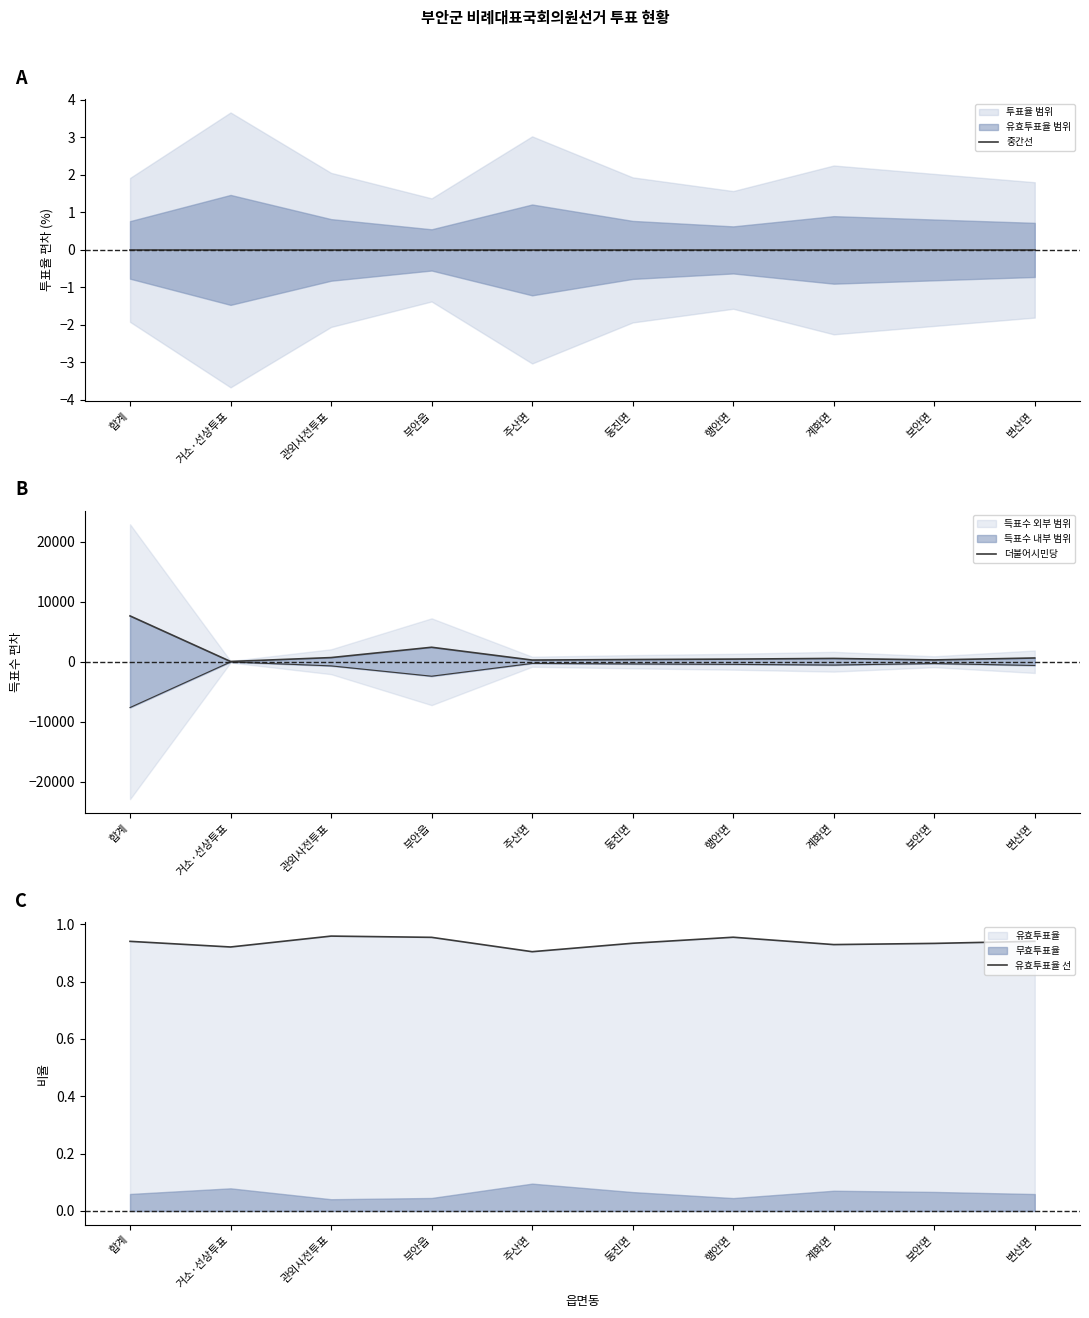

Between 주산면 and 합계, which is larger?

주산면